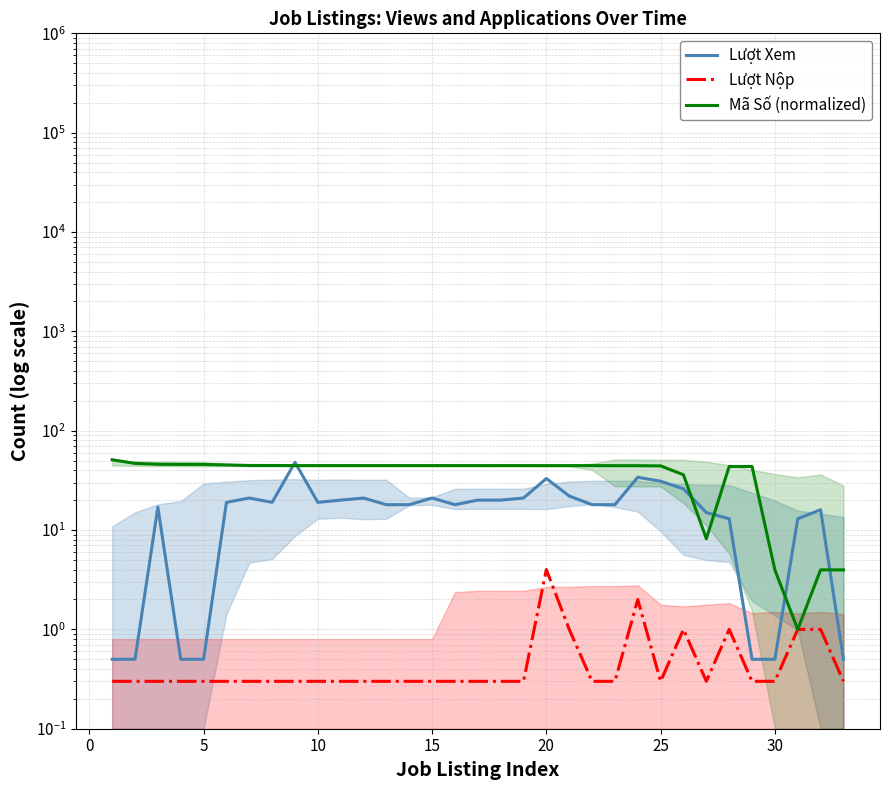

True or false: Lượt Nộp and Mã Số (normalized) cross at least once.

False